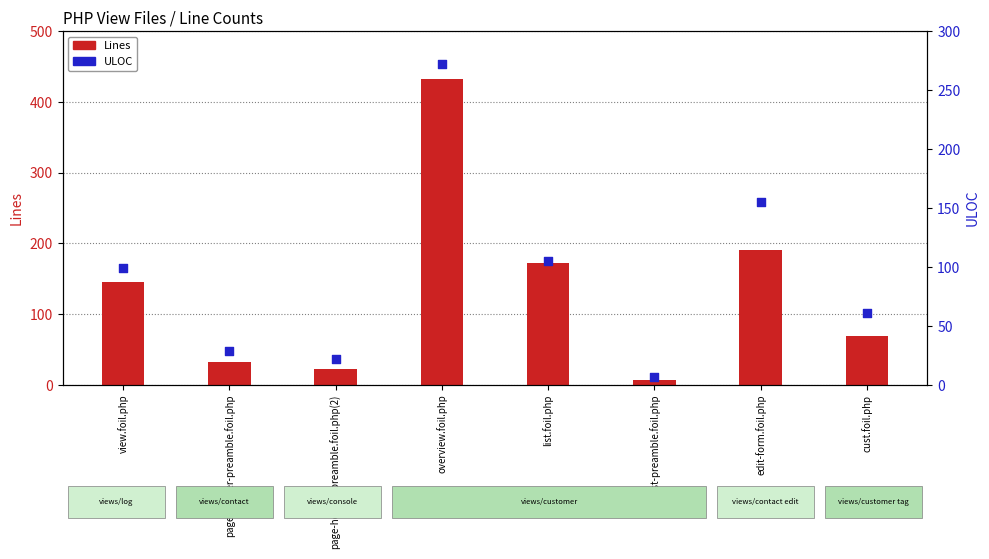

Which series contains the highest Y value?

Lines